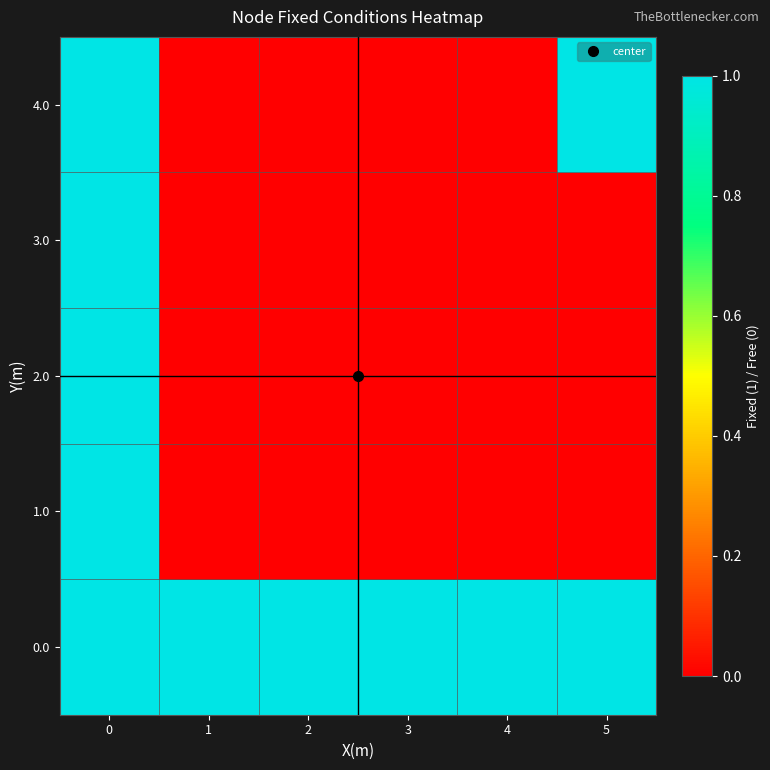

List the series in order of their peak value, highest first.

0.0, 1.0, 2.0, 3.0, 4.0